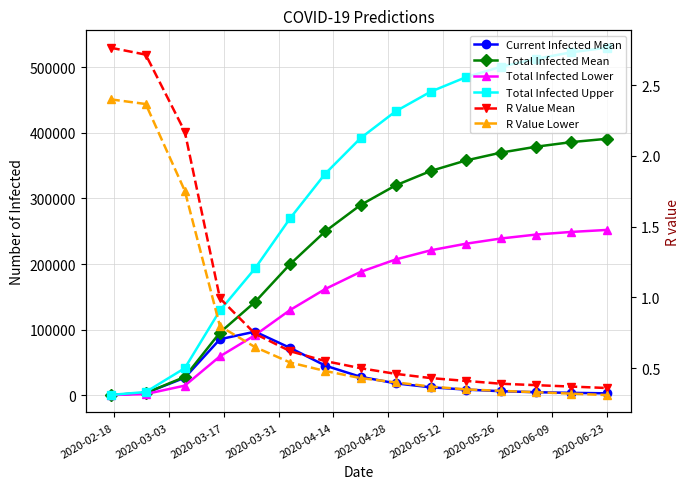

What is the smallest value displayed?

0.3